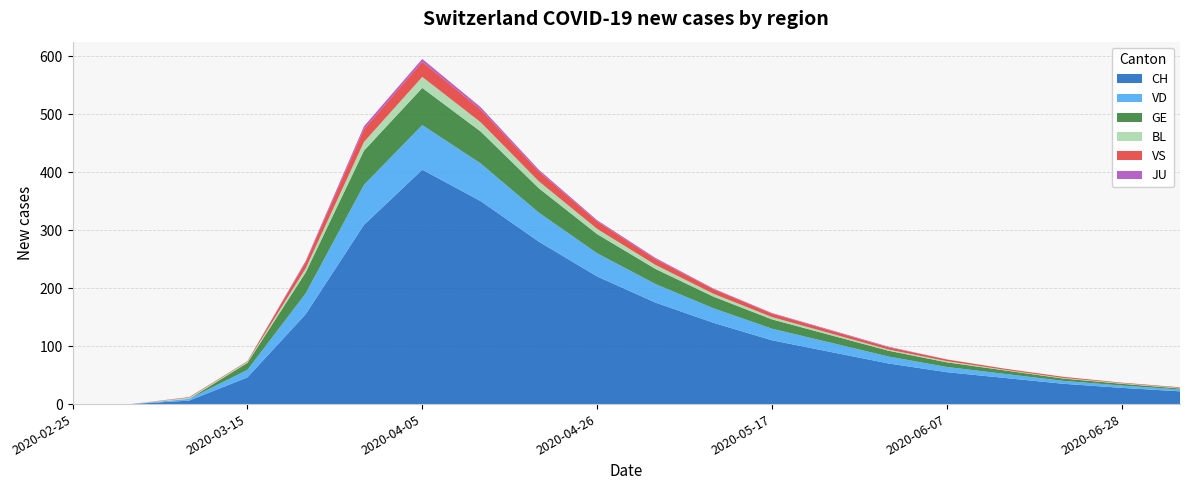

Reading right to left, transcribe all the data shown in this chart.

CH: 2020-07-05=22	2020-06-28=28	2020-06-21=35	2020-06-14=45	2020-06-07=55	2020-05-31=70	2020-05-24=90	2020-05-17=110	2020-05-10=140	2020-05-03=175	2020-04-26=220	2020-04-19=280	2020-04-12=350	2020-04-05=404	2020-03-29=309	2020-03-22=155	2020-03-15=46	2020-03-08=6	2020-03-01=0	2020-02-25=0
VD: 2020-07-05=3	2020-06-28=4	2020-06-21=5	2020-06-14=7	2020-06-07=9	2020-05-31=12	2020-05-24=16	2020-05-17=20	2020-05-10=25	2020-05-03=32	2020-04-26=40	2020-04-19=50	2020-04-12=65	2020-04-05=77	2020-03-29=69	2020-03-22=36	2020-03-15=13	2020-03-08=3	2020-03-01=0	2020-02-25=0
GE: 2020-07-05=2	2020-06-28=3	2020-06-21=4	2020-06-14=6	2020-06-07=8	2020-05-31=10	2020-05-24=13	2020-05-17=16	2020-05-10=20	2020-05-03=26	2020-04-26=33	2020-04-19=42	2020-04-12=55	2020-04-05=64	2020-03-29=59	2020-03-22=36	2020-03-15=12	2020-03-08=0	2020-03-01=0	2020-02-25=0
BL: 2020-07-05=1	2020-06-28=1	2020-06-21=1	2020-06-14=1	2020-06-07=2	2020-05-31=2	2020-05-24=3	2020-05-17=4	2020-05-10=5	2020-05-03=7	2020-04-26=9	2020-04-19=12	2020-04-12=16	2020-04-05=19	2020-03-29=15	2020-03-22=7	2020-03-15=2	2020-03-08=2	2020-03-01=0	2020-02-25=0
VS: 2020-07-05=1	2020-06-28=1	2020-06-21=2	2020-06-14=2	2020-06-07=3	2020-05-31=4	2020-05-24=5	2020-05-17=6	2020-05-10=8	2020-05-03=10	2020-04-26=13	2020-04-19=17	2020-04-12=22	2020-04-05=26	2020-03-29=22	2020-03-22=11	2020-03-15=1	2020-03-08=1	2020-03-01=0	2020-02-25=0
JU: 2020-07-05=0	2020-06-28=0	2020-06-21=0	2020-06-14=0	2020-06-07=0	2020-05-31=1	2020-05-24=1	2020-05-17=1	2020-05-10=1	2020-05-03=2	2020-04-26=2	2020-04-19=3	2020-04-12=4	2020-04-05=5	2020-03-29=5	2020-03-22=2	2020-03-15=0	2020-03-08=0	2020-03-01=0	2020-02-25=0